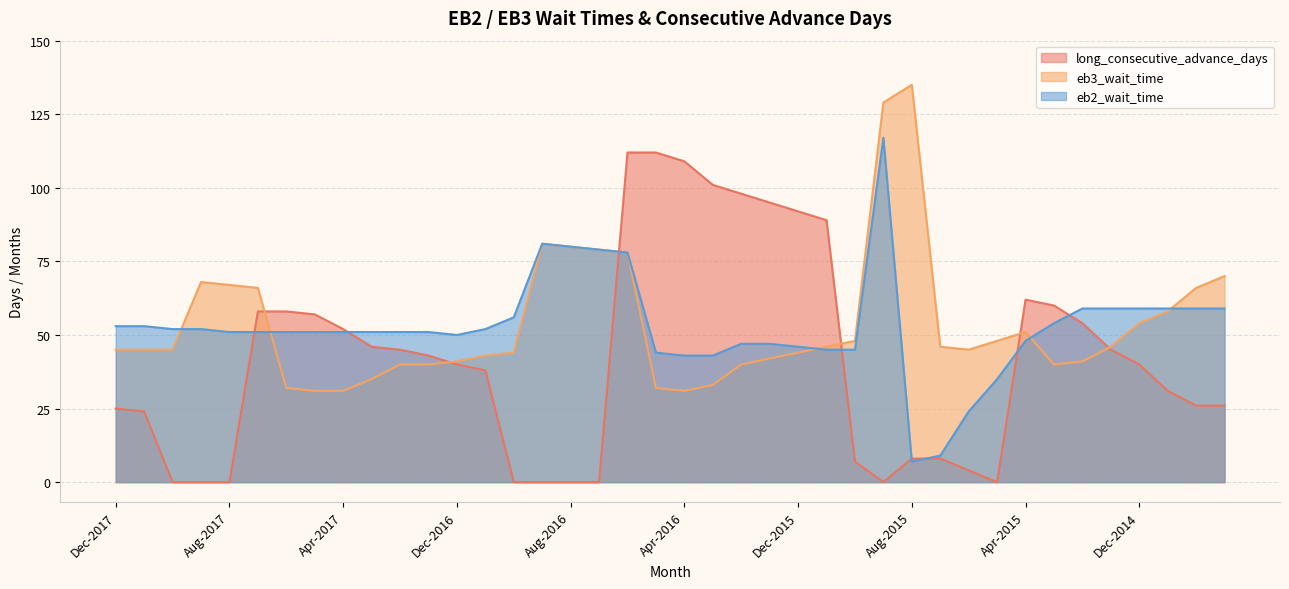

What is the maximum value shown in the chart?

135